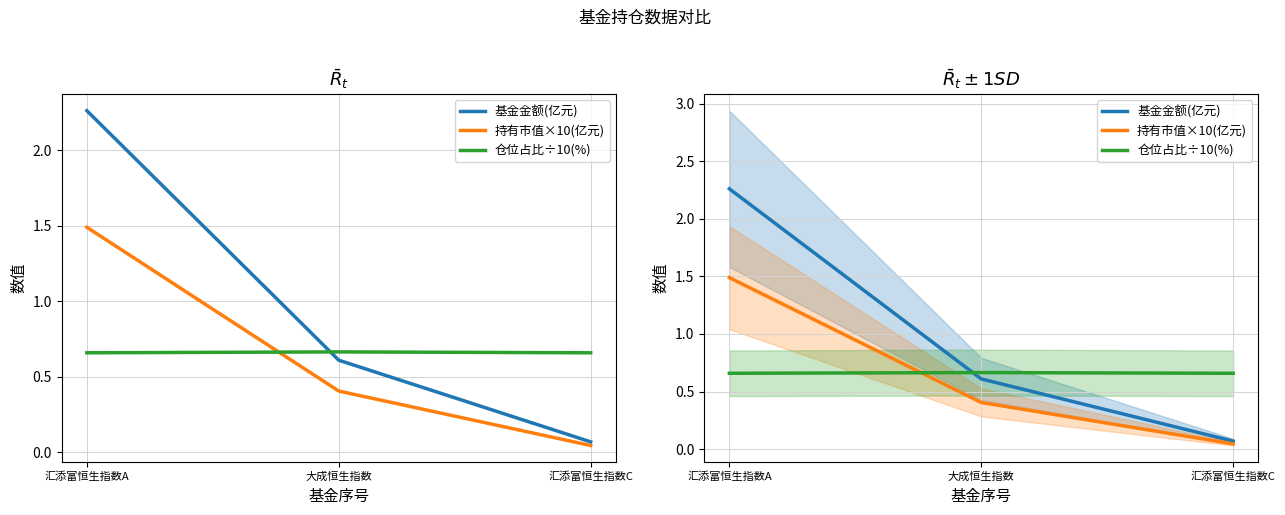

Does the chart have visible grid lines?

Yes